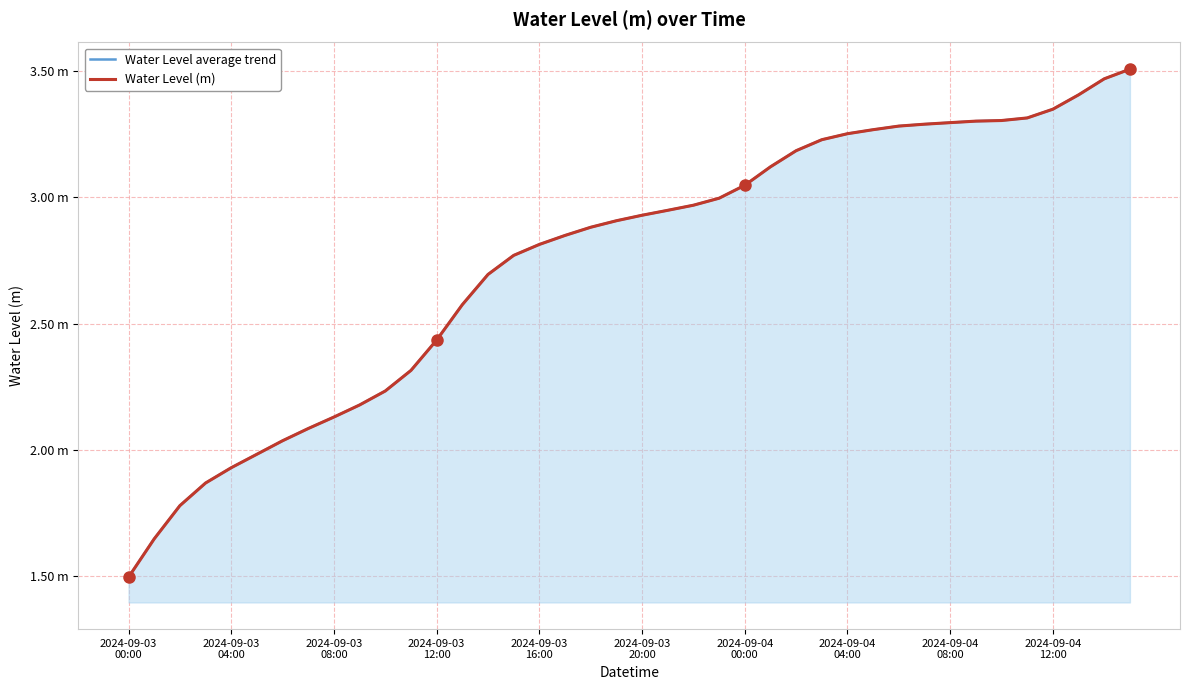

At 2024-09-04
12:00, list the series in order from smallest to largest.

Water Level average trend, Water Level (m)